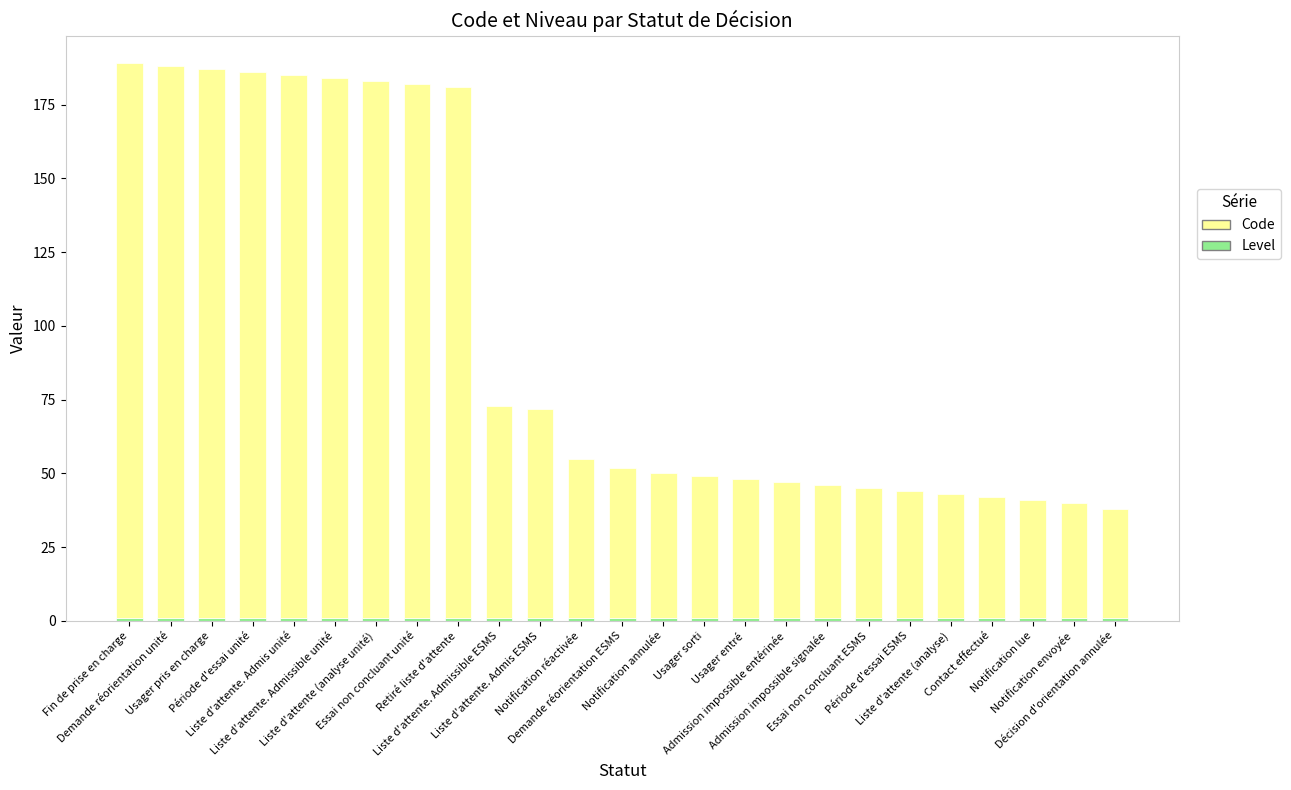

Count the number of data series in this chart.

2